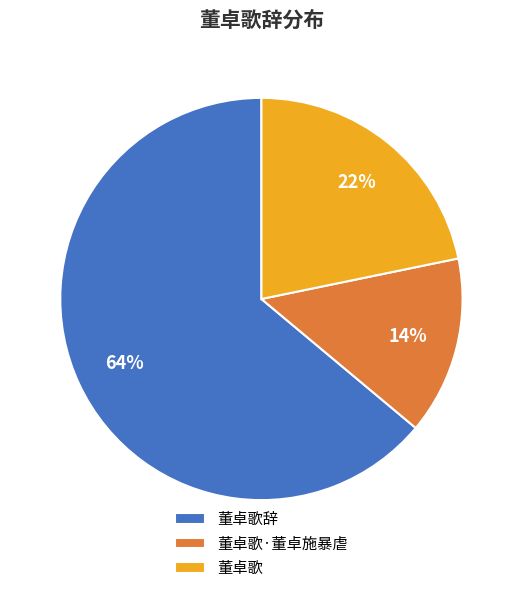

Count the number of slices in the pie.

3